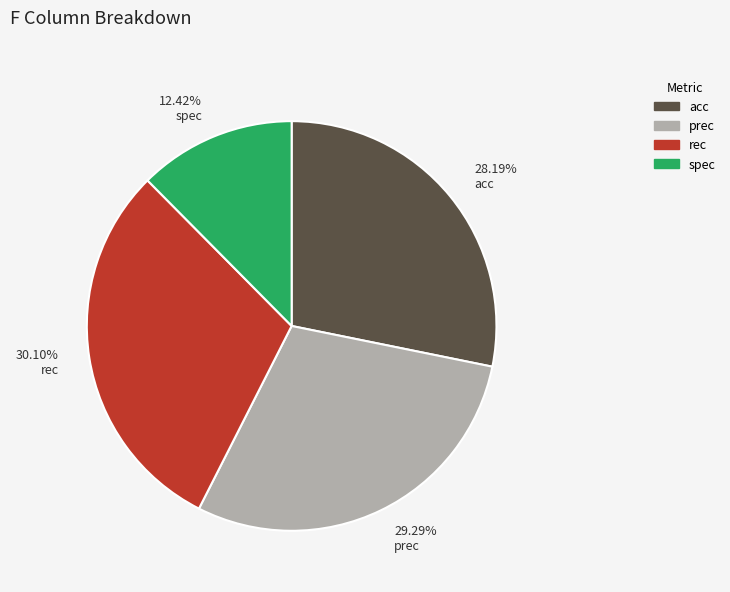

Count the number of slices in the pie.

4